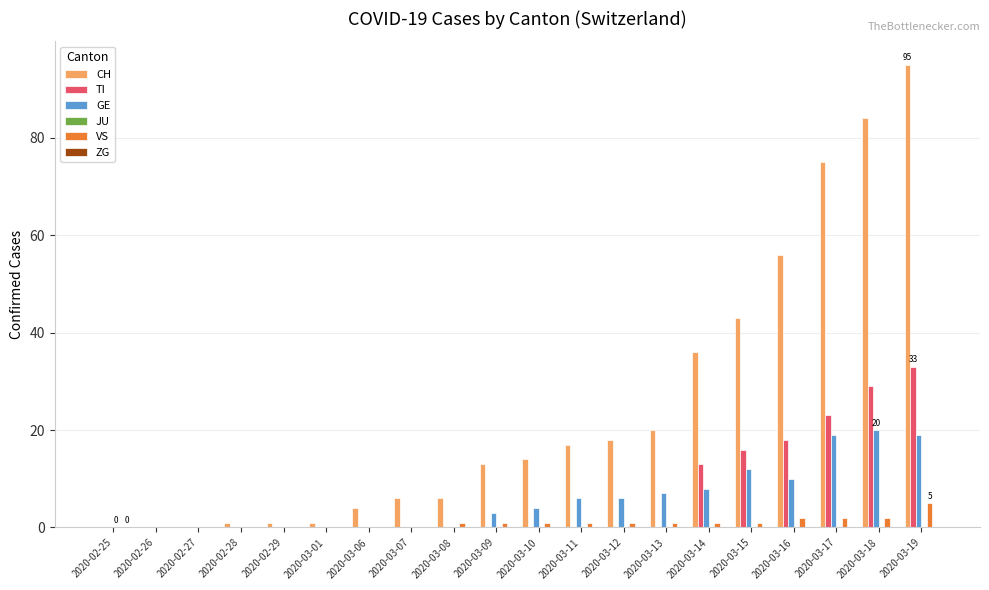

The TI series shows 0 at 2020-02-28. True or false?

True